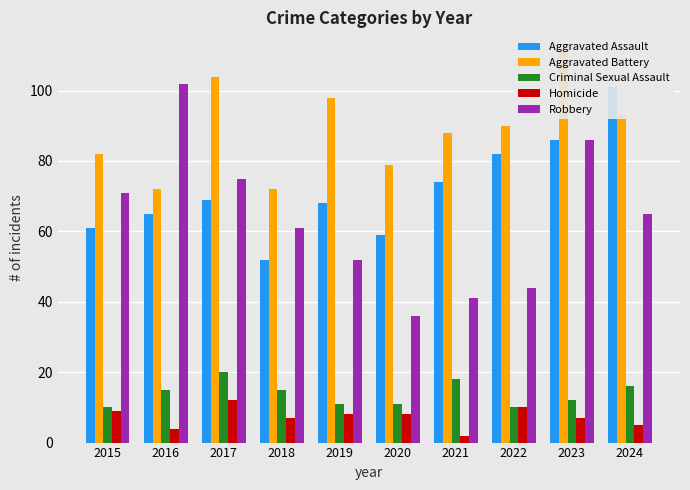

What is the total value across all series at 2015?

233